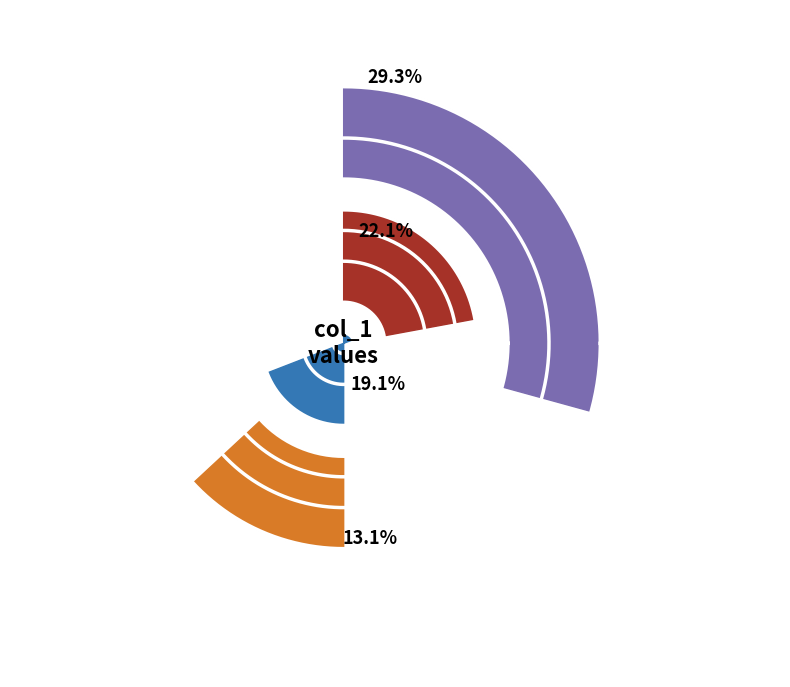

True or false: 3 accounts for 0% of the total.

True